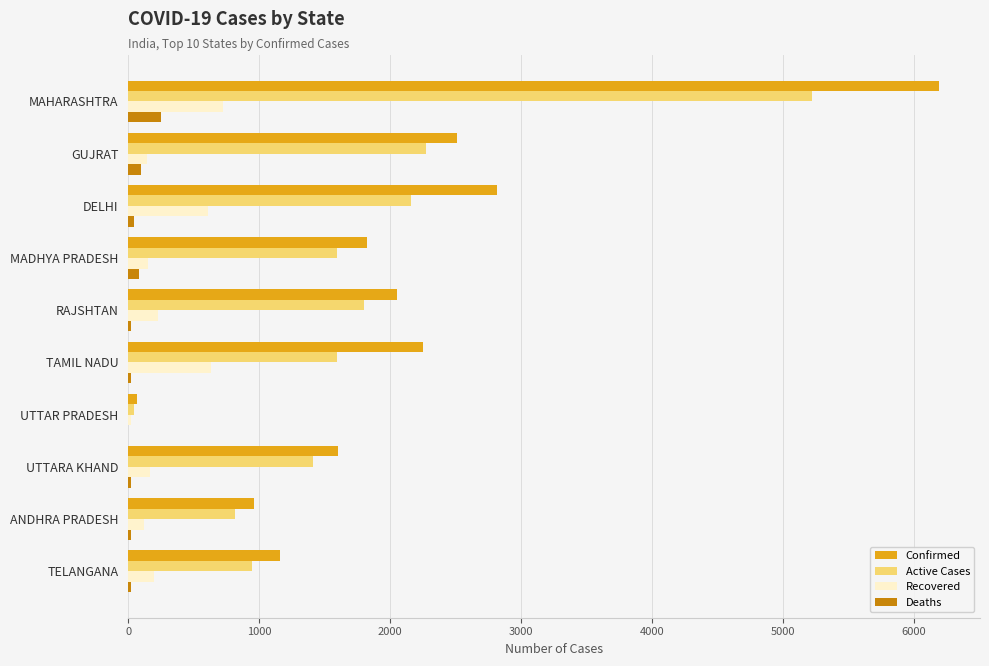

Where is Confirmed nearest to the value 3129?

DELHI